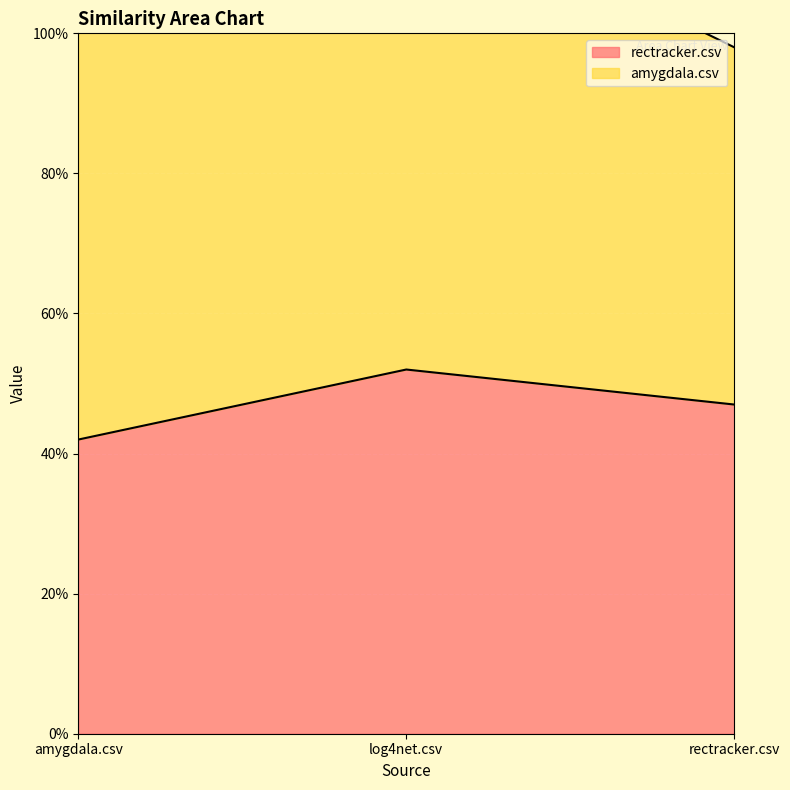

Rank the categories by value from highest to lowest.

log4net.csv, rectracker.csv, amygdala.csv